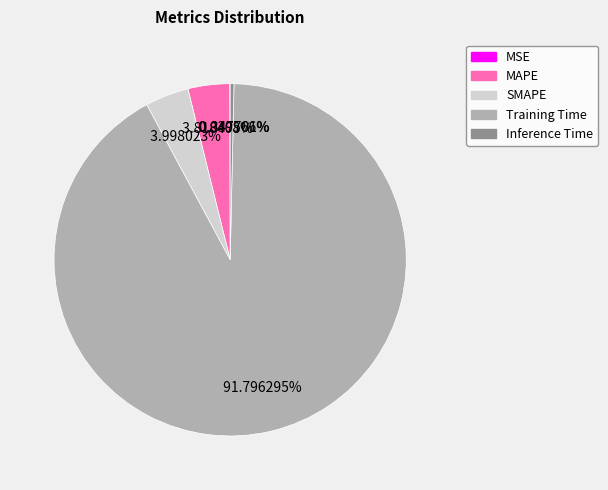

Between Training Time and SMAPE, which is larger?

Training Time